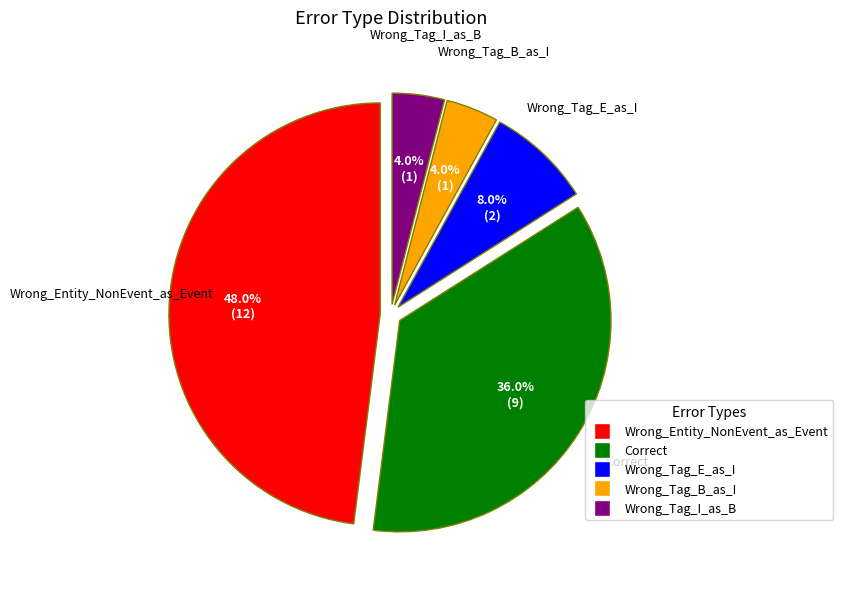

To the nearest percent, what percentage of the pie is Wrong_Tag_I_as_B?

4%